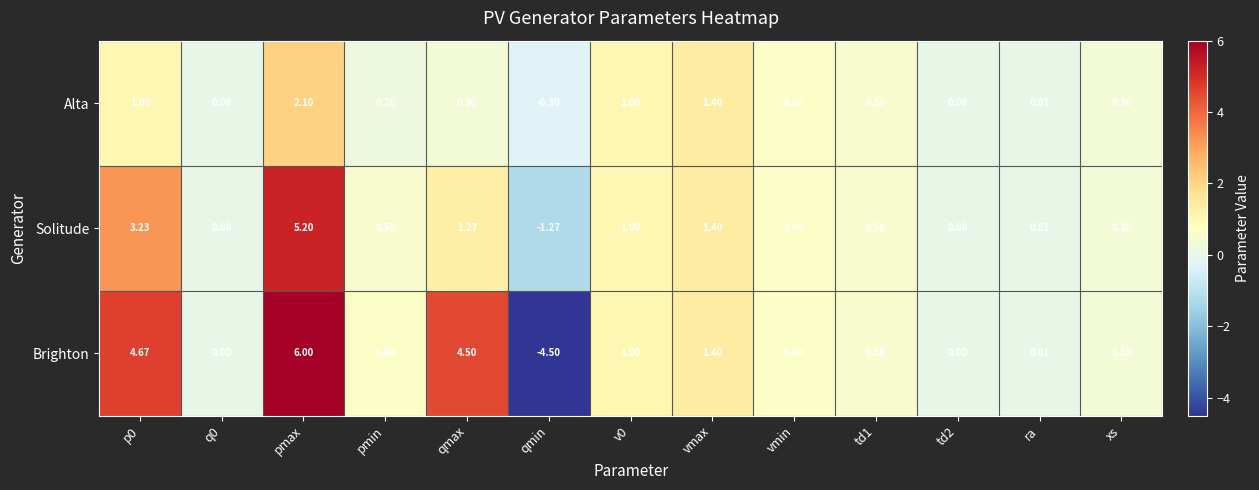

How many data points does each series have?

13